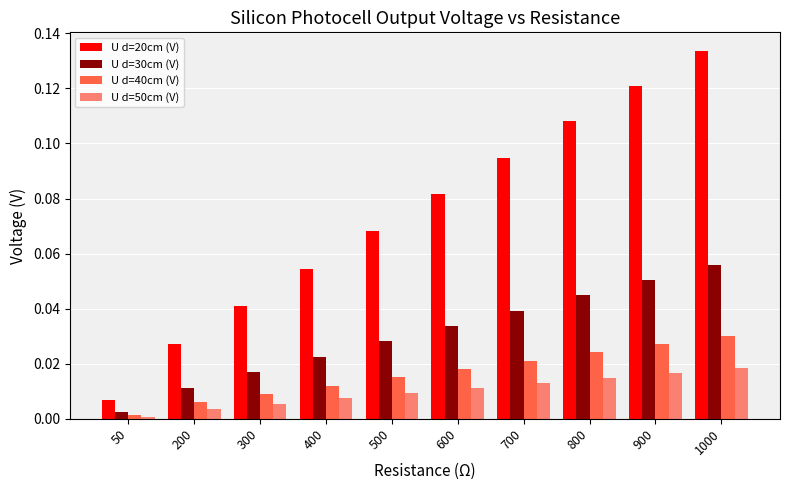

How many groups of bars are there?

10